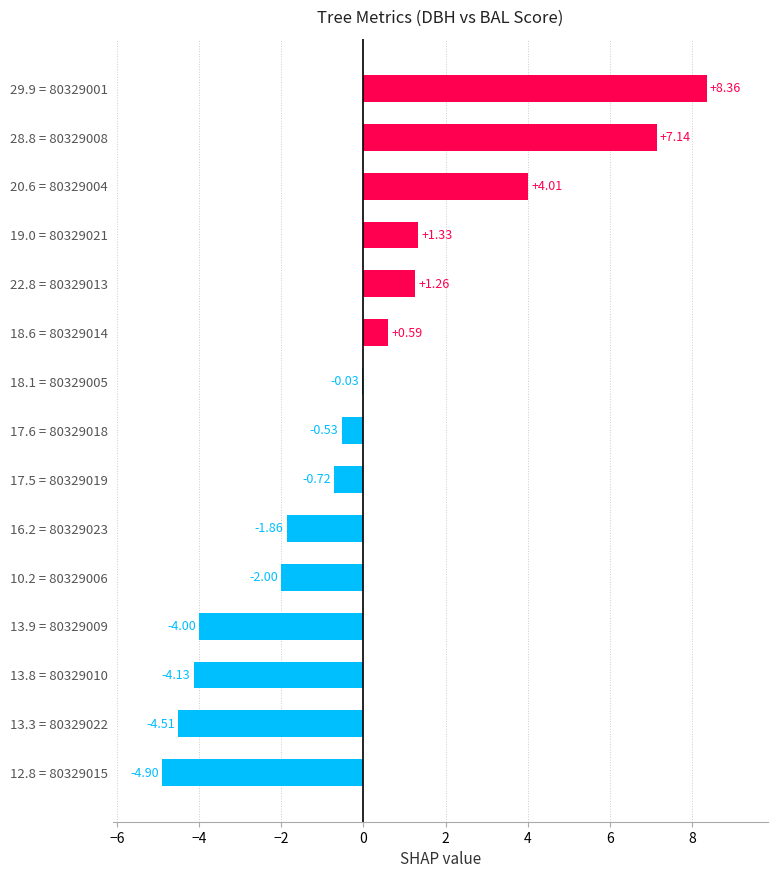

Are the bars grouped side by side (vs. stacked)?

No